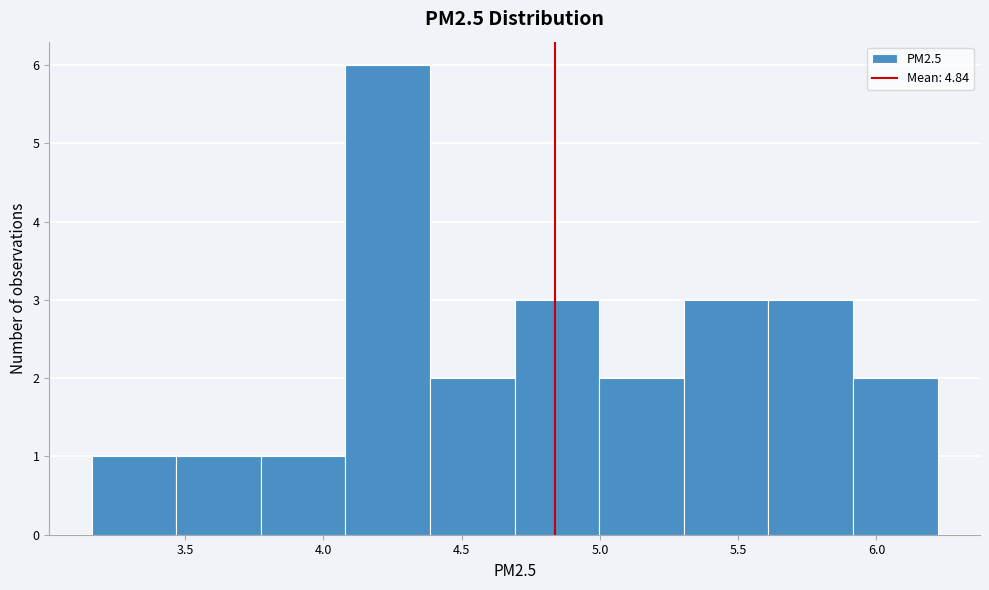

Reading left to right, list every bar in this chart as the range it spans on the x-axis followed by its height. Neither the bar edges nor the heights are printed on the chart, so give them approximately, as read against the axes.

3.15 to 3.45: 1
3.45 to 3.75: 1
3.75 to 4.10: 1
4.10 to 4.40: 6
4.40 to 4.70: 2
4.70 to 5.00: 3
5.00 to 5.30: 2
5.30 to 5.60: 3
5.60 to 5.90: 3
5.90 to 6.20: 2